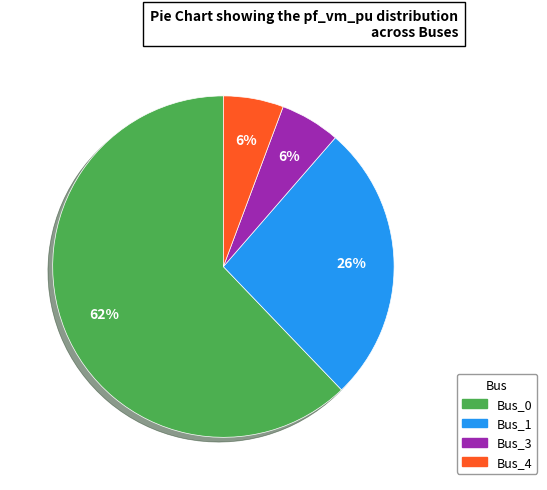

To the nearest percent, what is the average slice percentage?

25%